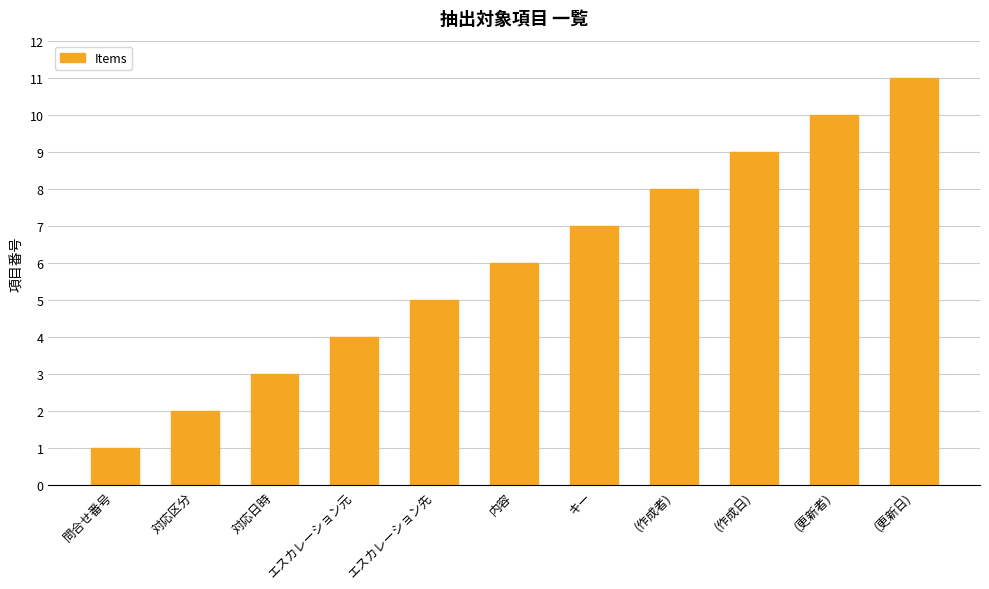

Does the chart contain any negative values?

No